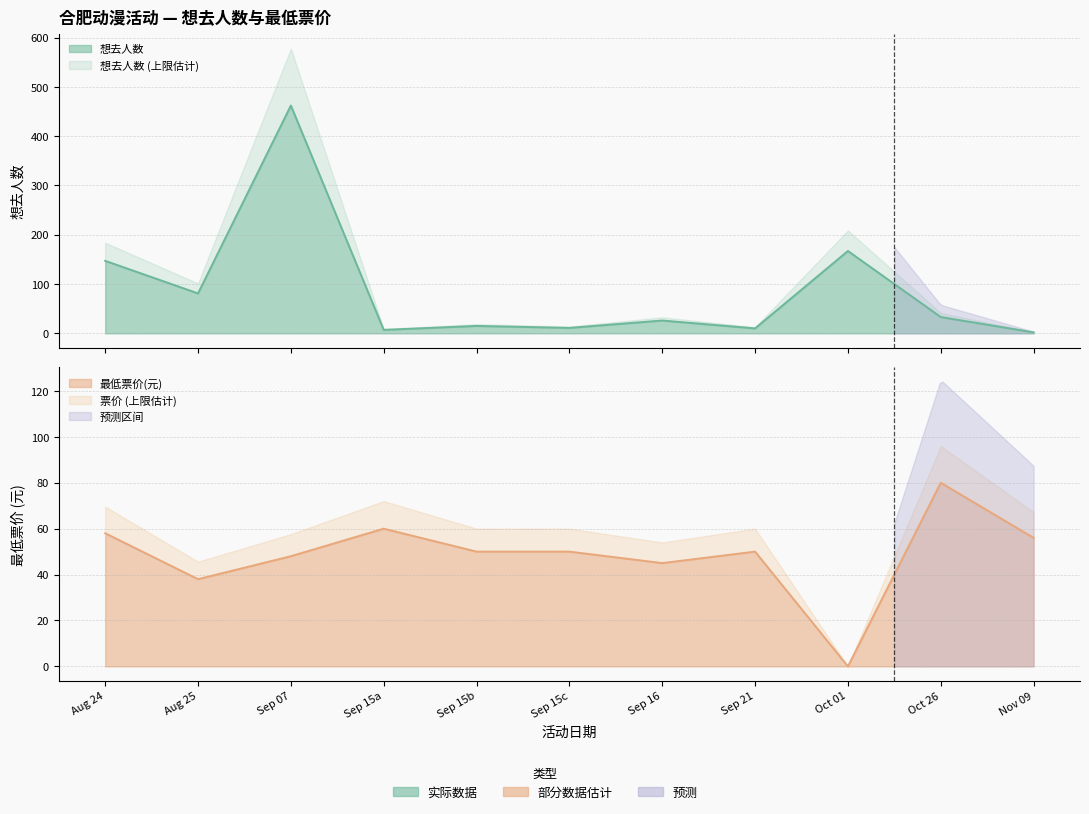

How many series are shown in this chart?

2